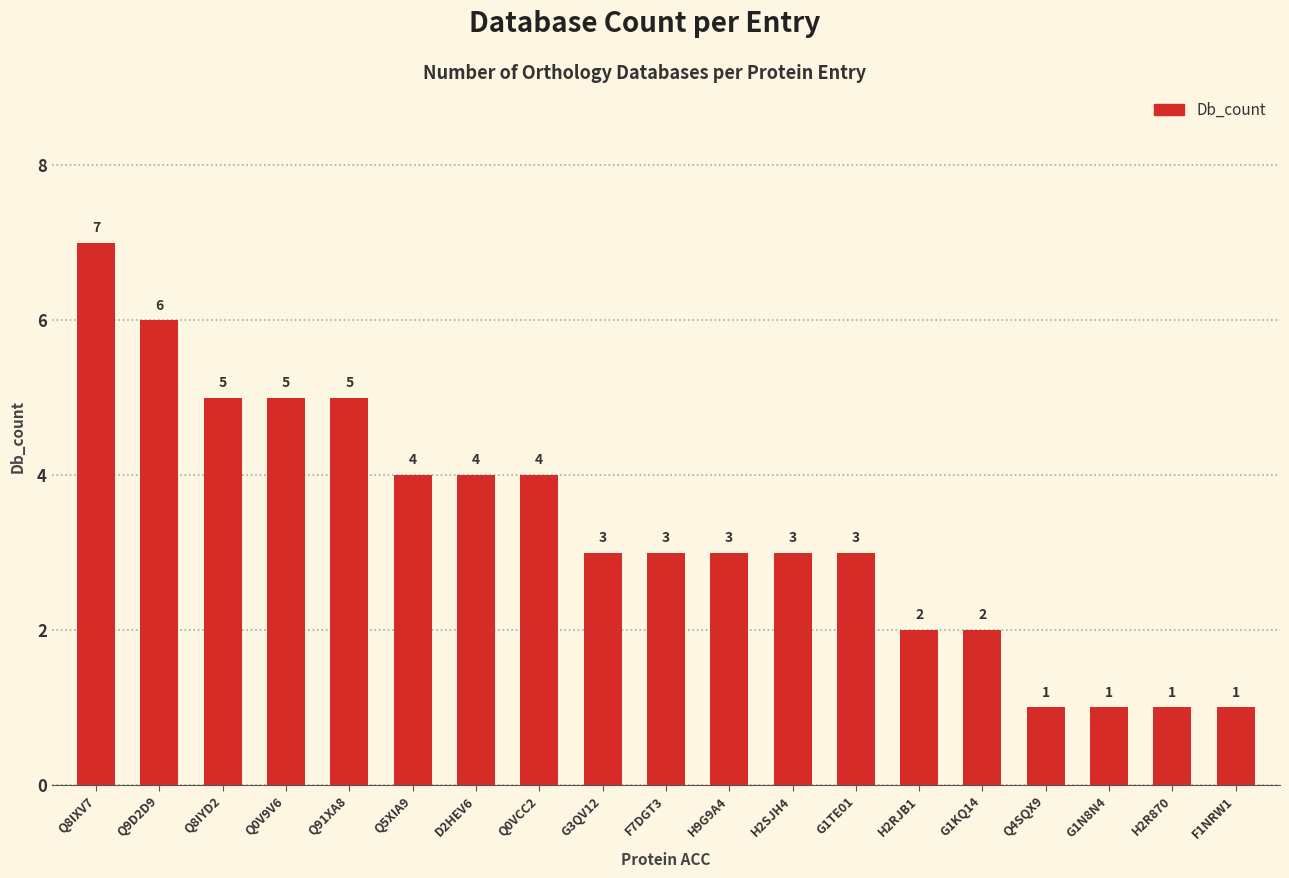

Which has a higher value, Q8IXV7 or Q5XIA9?

Q8IXV7